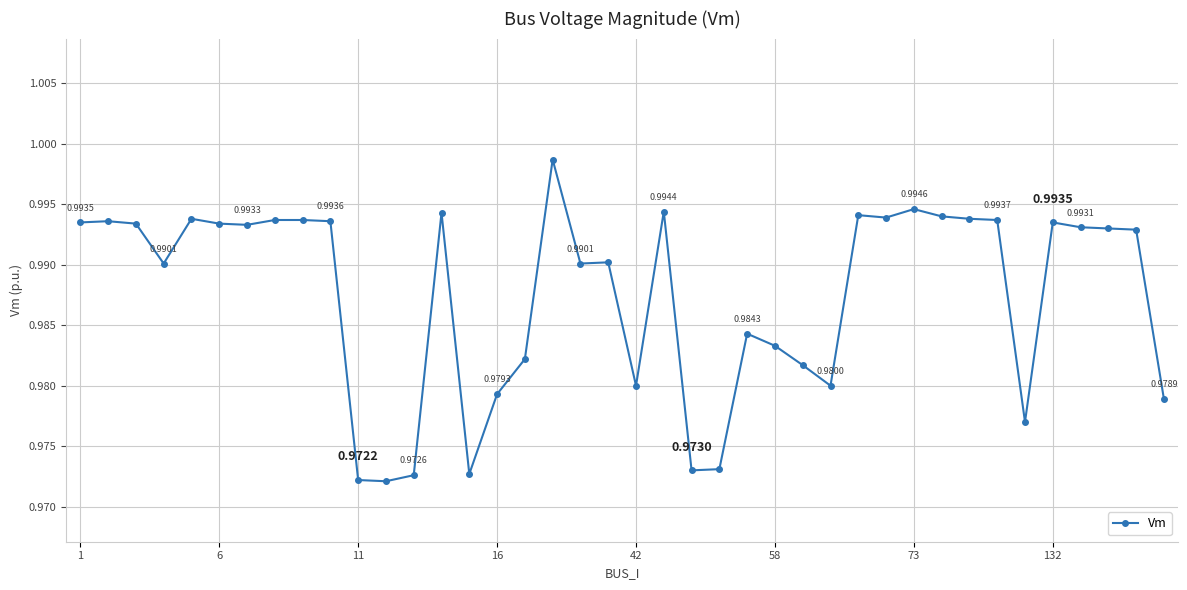

True or false: the data has more than 2 interior local peaks.

True